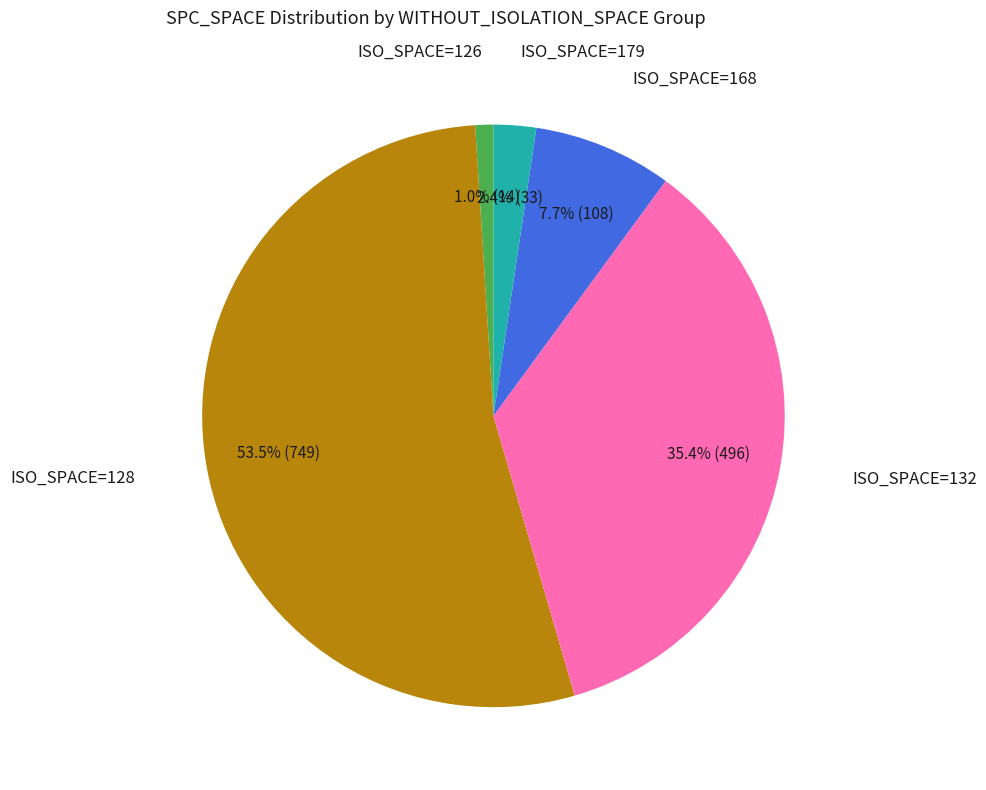

Is there any slice that represents more than half of the pie?

Yes